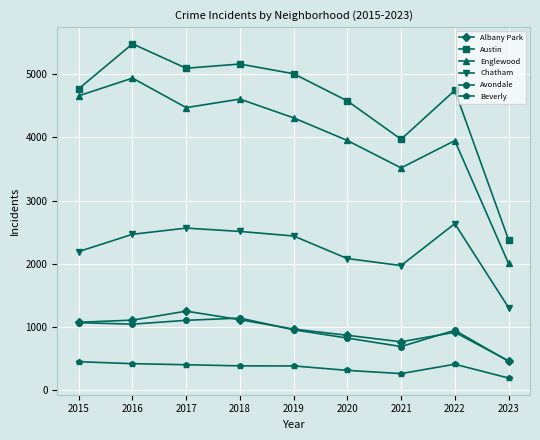

What is the highest value of the Avondale series?

1142